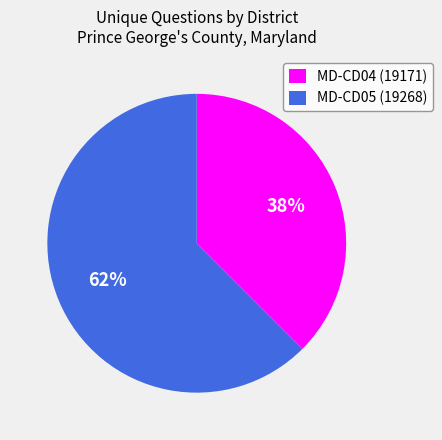

Count the number of slices in the pie.

2